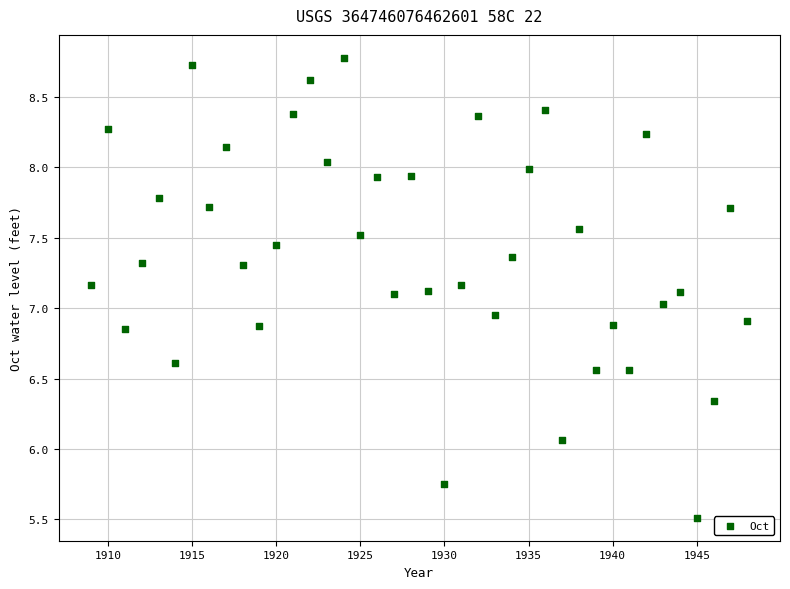

What is the range of X values (max minus min)?

39.0